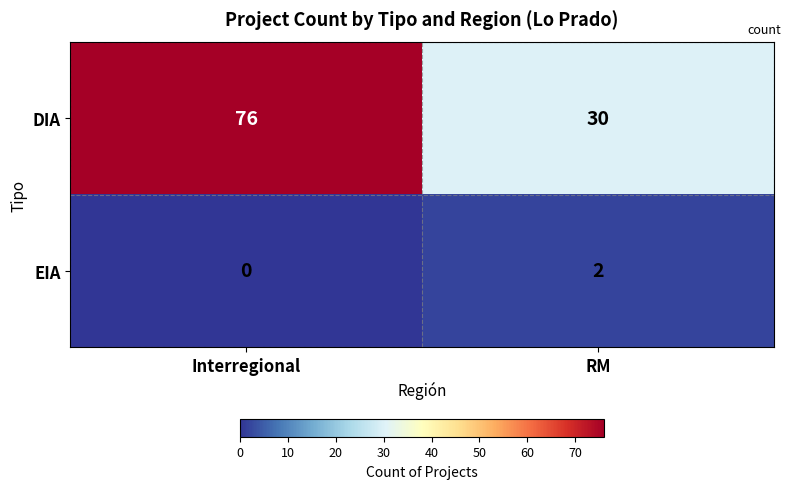

At which category is the sum across all series the highest?

Interregional